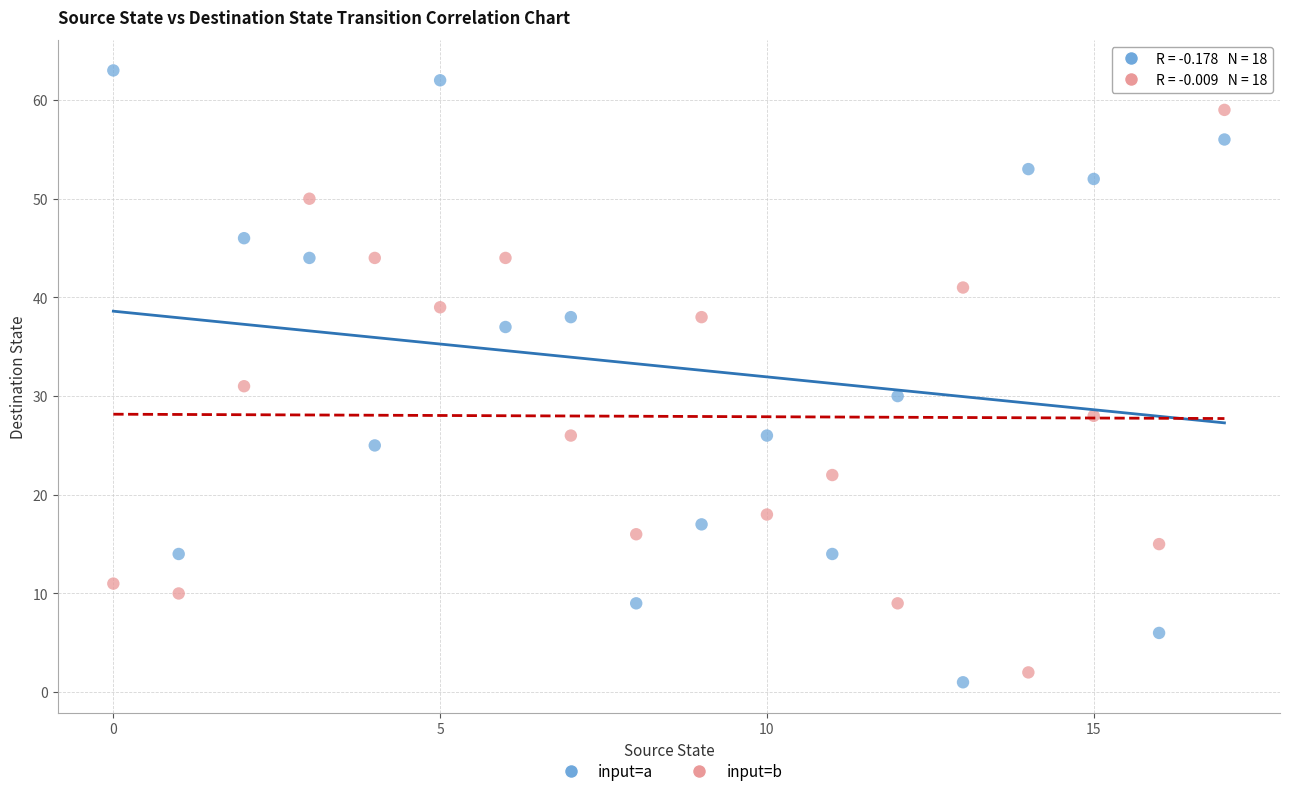

Which series has the widest spread of Y values?

input=a